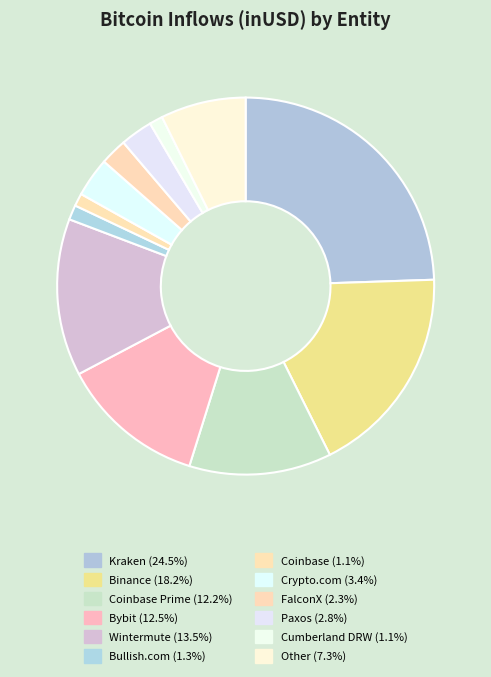

Count the number of slices in the pie.

12